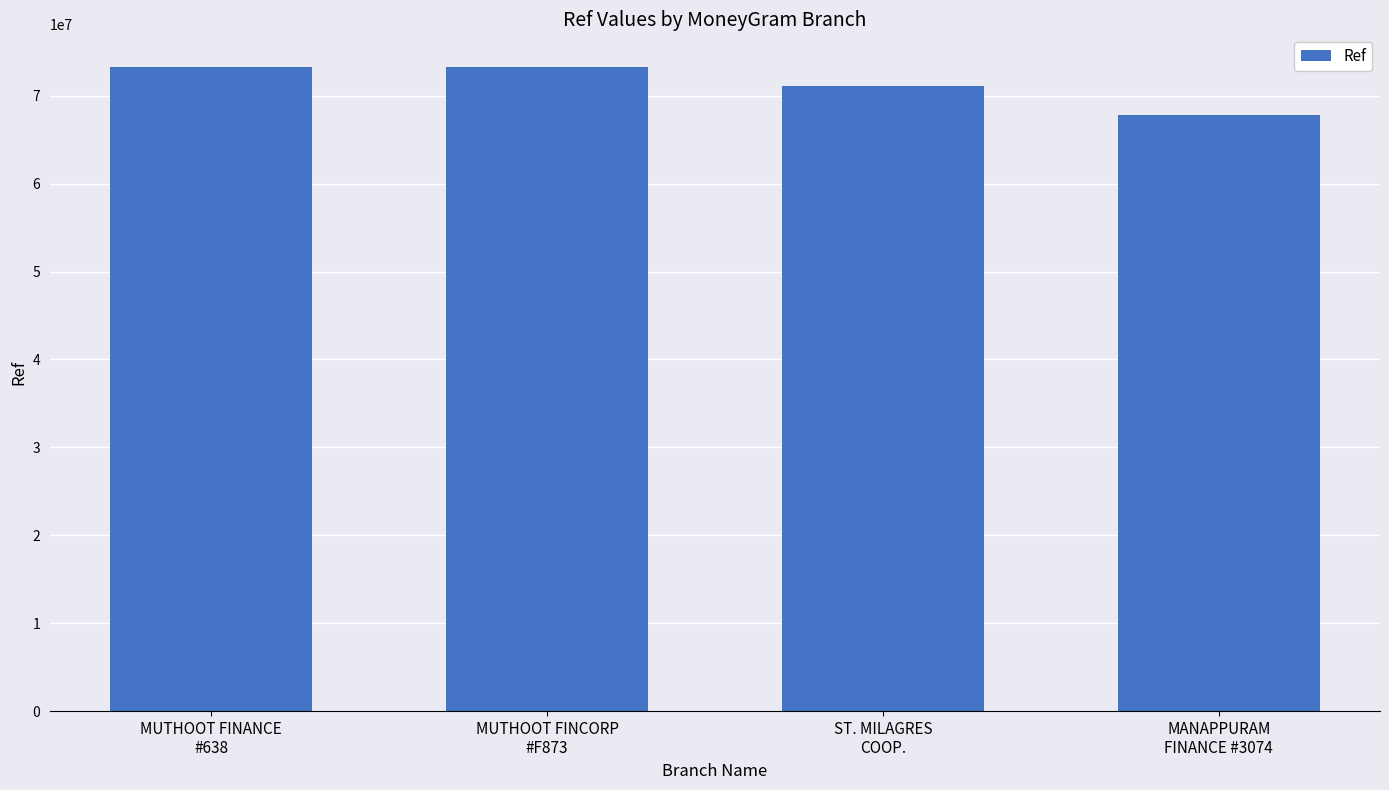

Which has a higher value, ST. MILAGRES
COOP. or MUTHOOT FINANCE
#638?

MUTHOOT FINANCE
#638